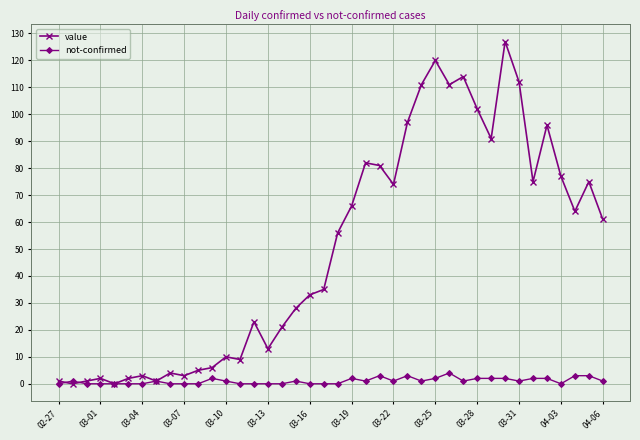

Which series has the widest spread of values?

value